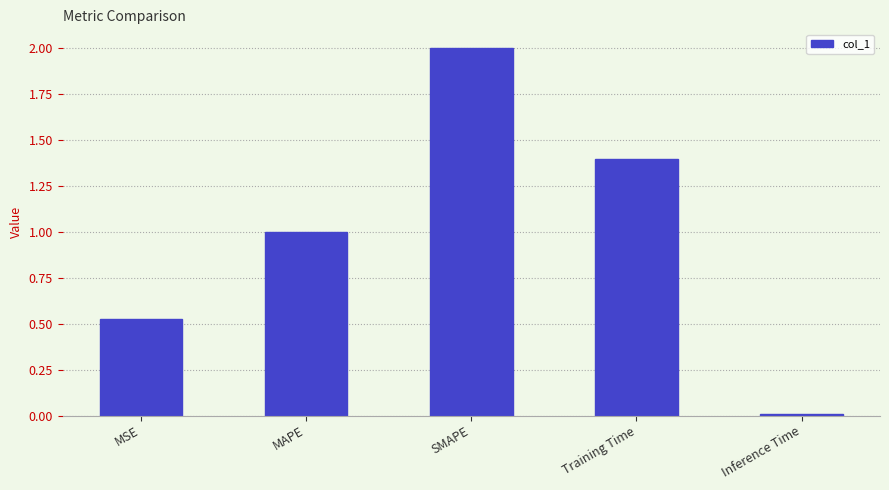

How many values exceed 1?

3